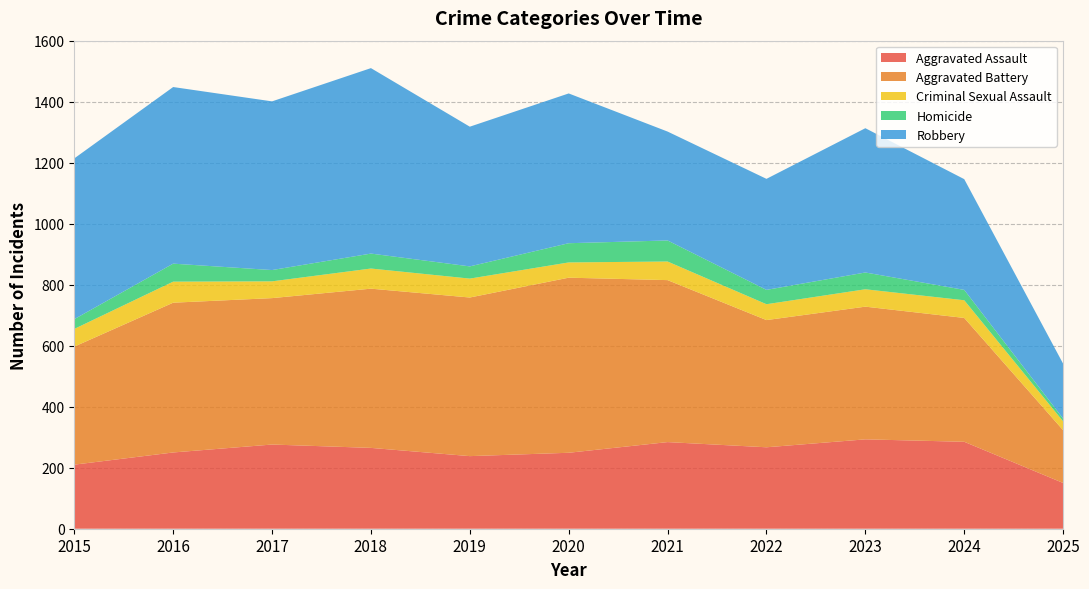

Reading left to right, transcribe all the data shown in this chart.

Aggravated Assault: 210	250	276	265	238	249	284	267	293	285	150
Aggravated Battery: 387	491	480	522	520	574	531	417	435	406	173
Criminal Sexual Assault: 58	69	55	66	62	50	61	52	57	58	29
Homicide: 32	59	37	49	40	63	69	47	55	34	9
Robbery: 527	579	553	608	458	491	357	364	473	363	180